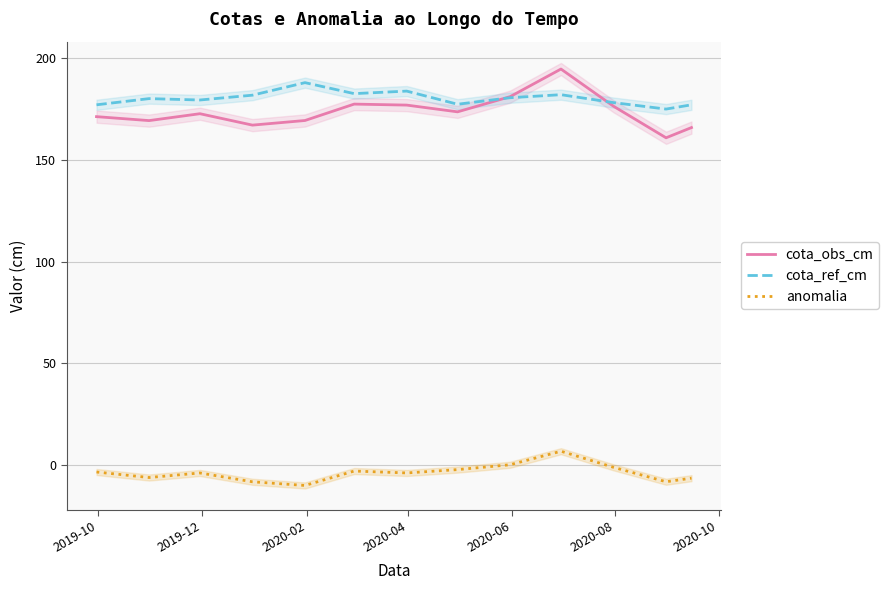

How many values in the anomalia series exceed -3?

5